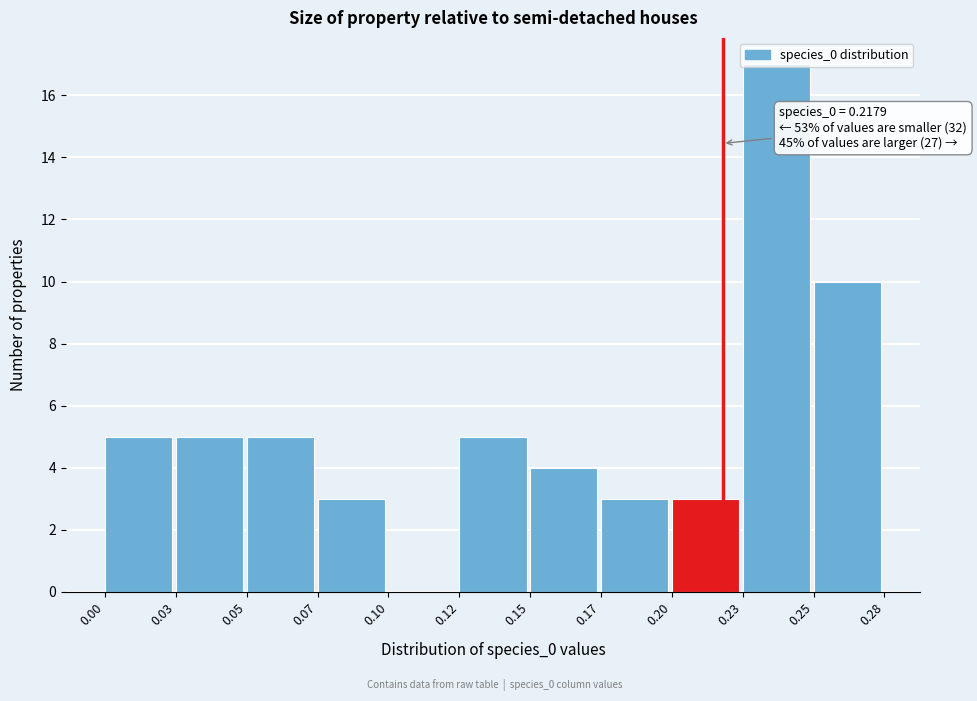

Read the value at 0.25.

10